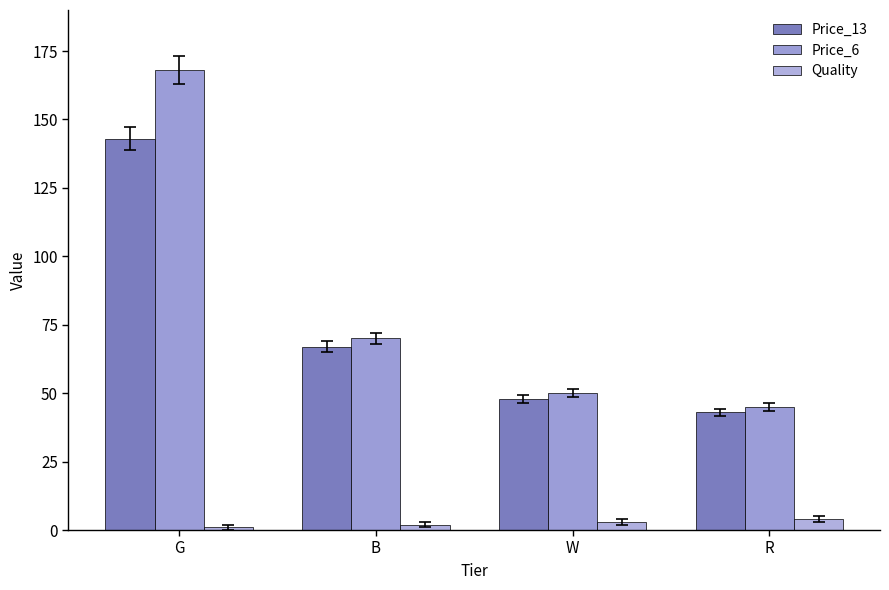

The Price_6 series shows 68 at G. True or false?

False